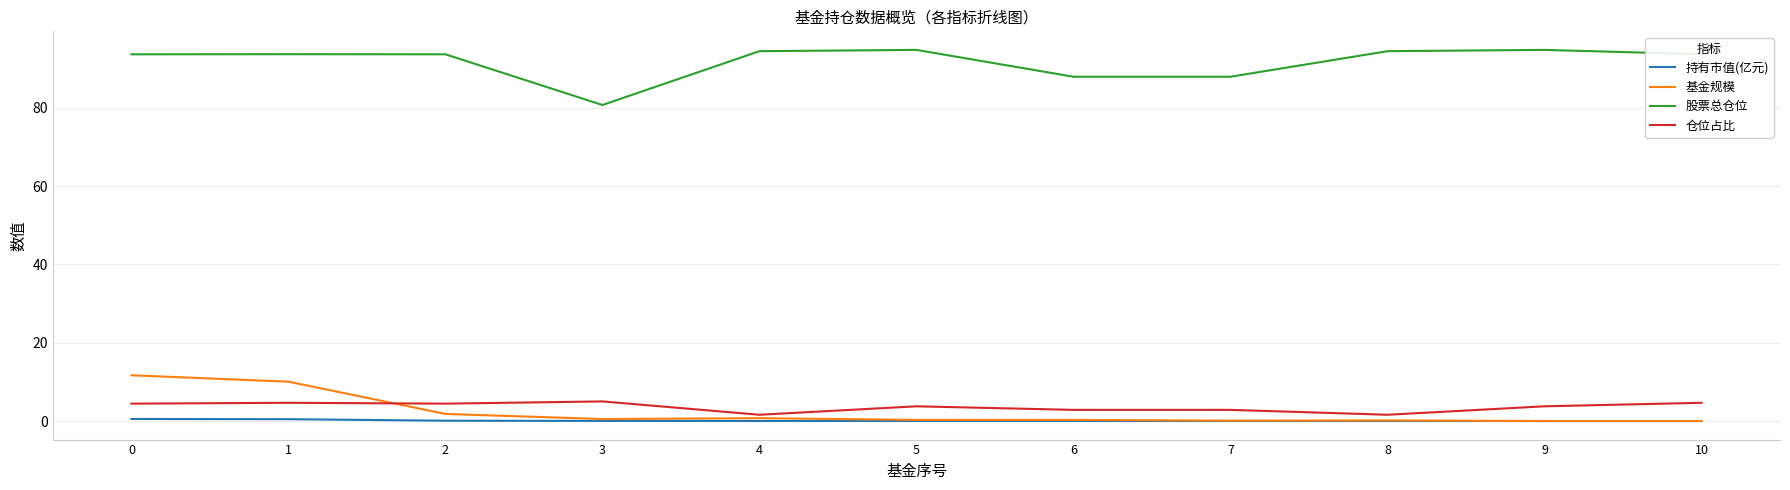

List the series in order of their peak value, lowest first.

持有市值(亿元), 仓位占比, 基金规模, 股票总仓位